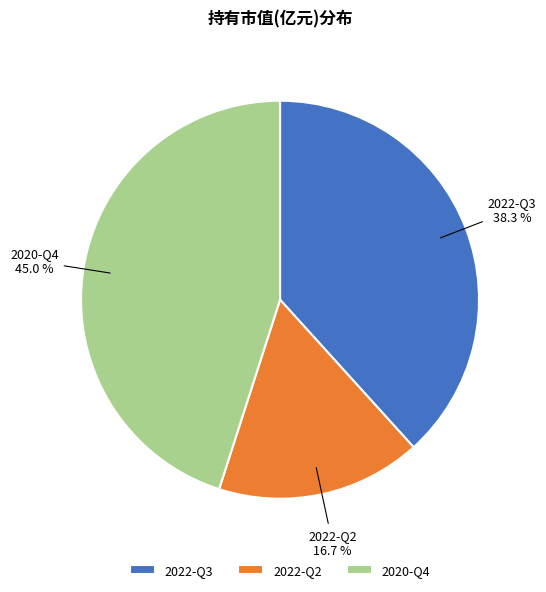

What is the smallest slice in the pie chart?

2022-Q2